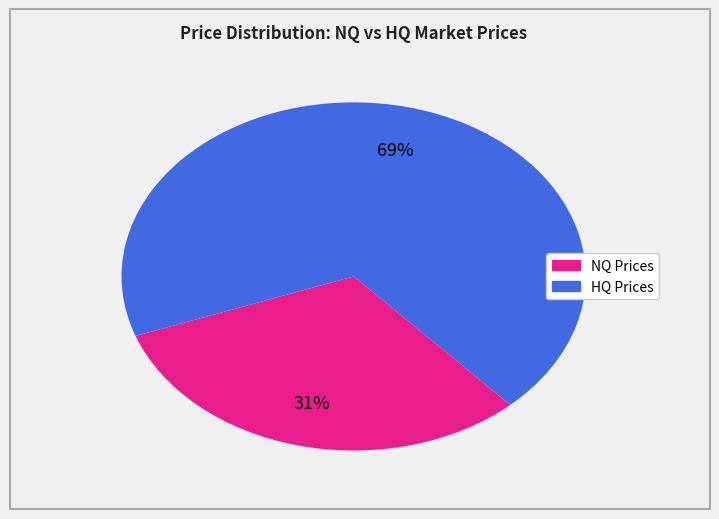

To the nearest percent, what is the average slice percentage?

50%